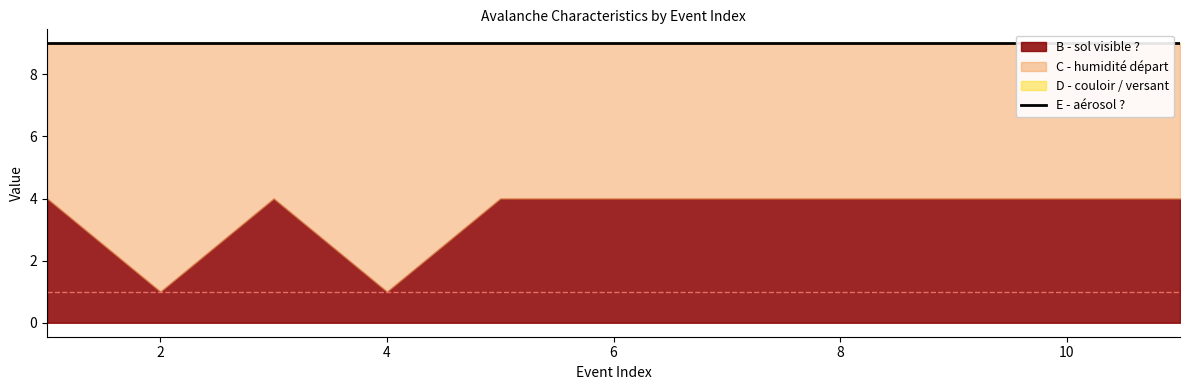

What is the minimum value for D - couloir / versant?

9